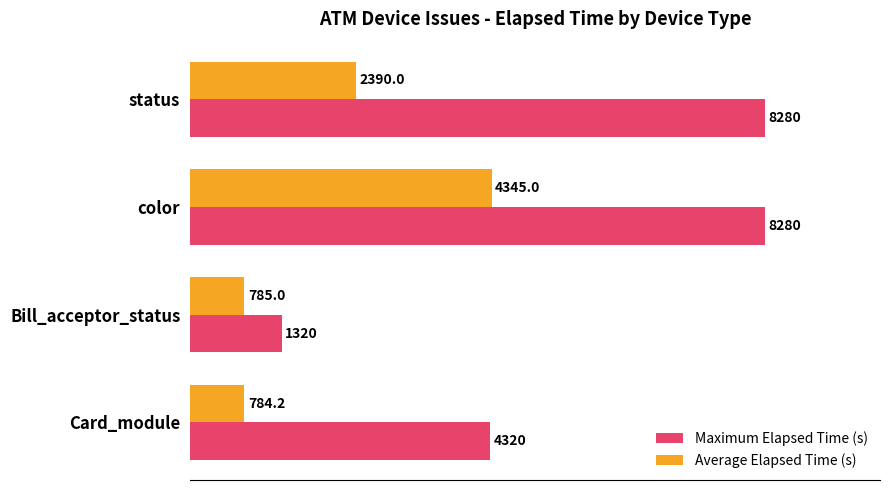

What are all the series names shown in the legend?

Maximum Elapsed Time (s), Average Elapsed Time (s)